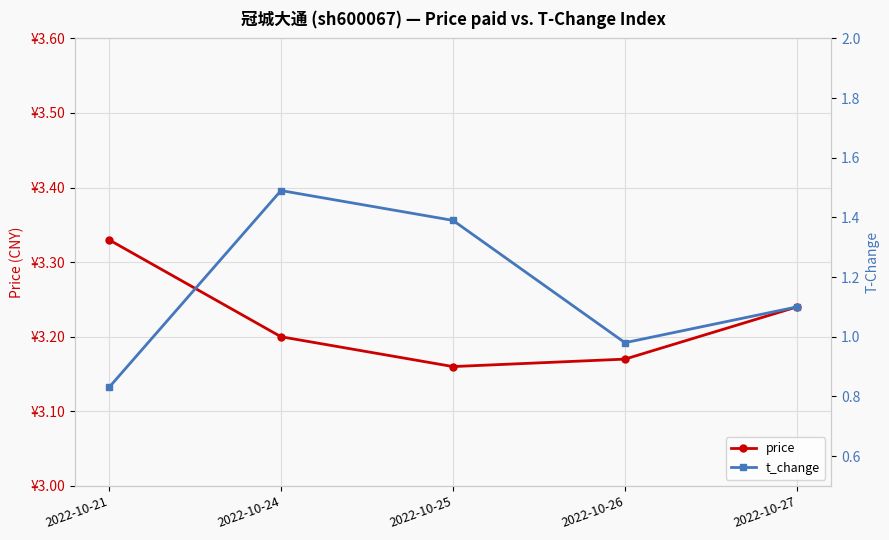

At which label is t_change closest to 1?

2022-10-26